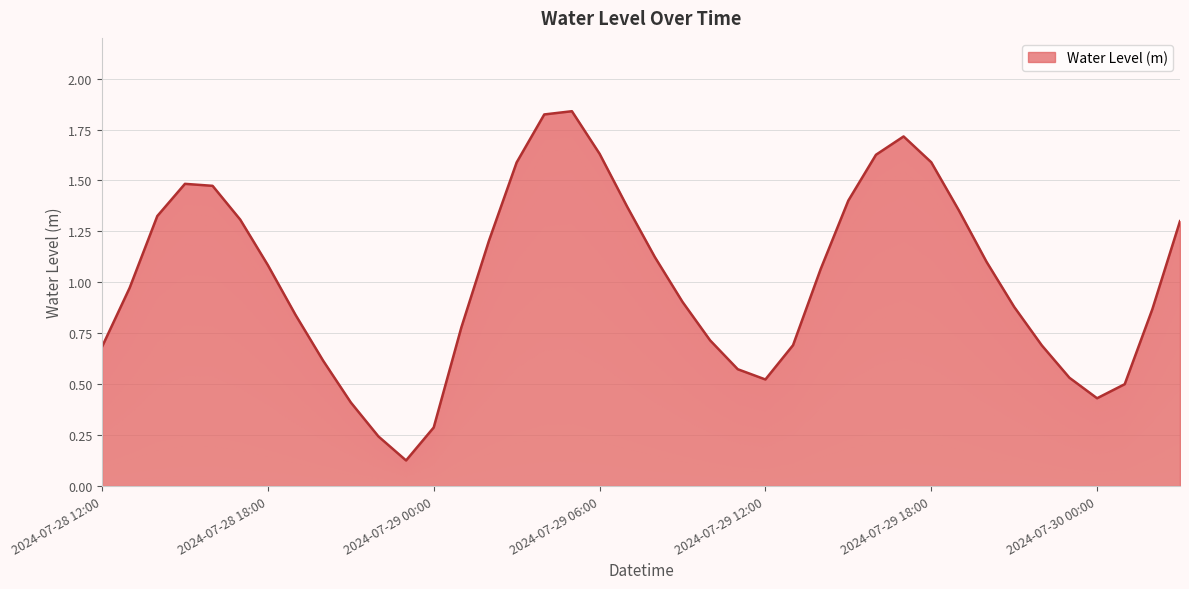

What is the change in value from 2024-07-29 10:00 to 2024-07-29 17:00?

+1.0